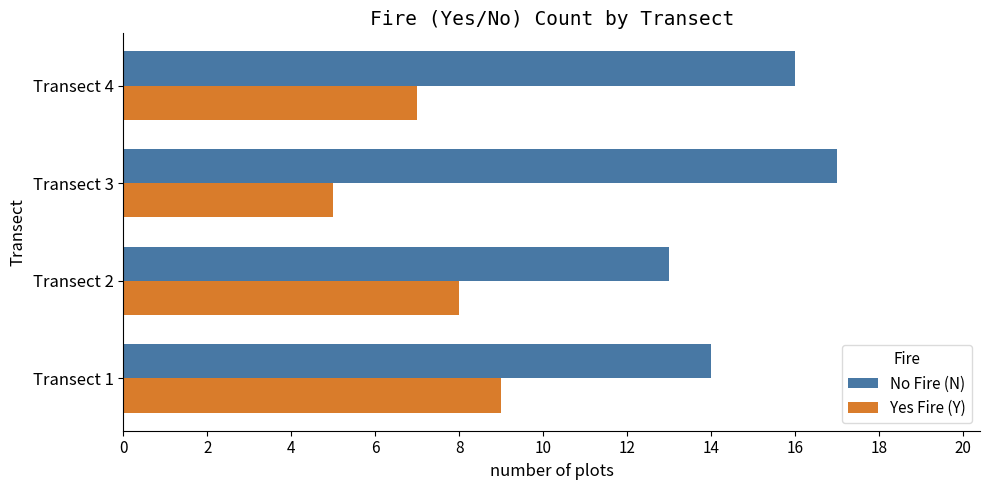

The Yes Fire (Y) series shows 12 at Transect 4. True or false?

False